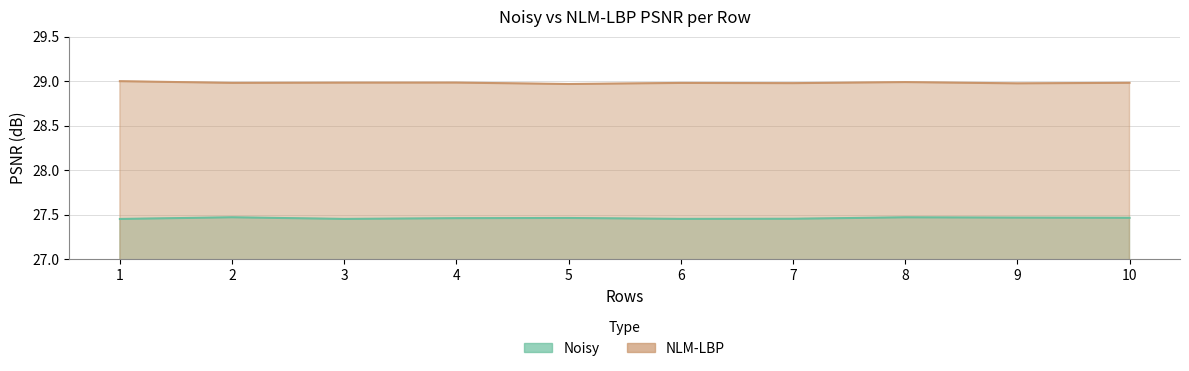

True or false: Noisy has a value of 40.8 at 2.

False